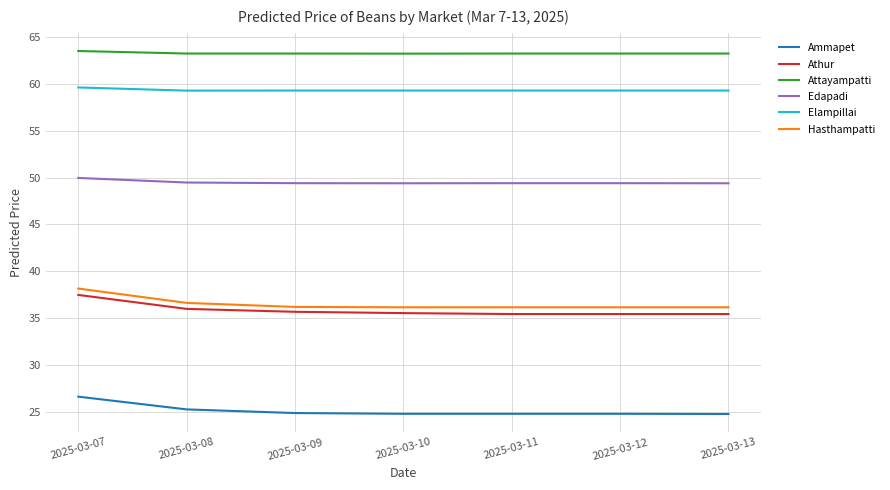

True or false: Athur has a value of 35.4 at 2025-03-12.

True